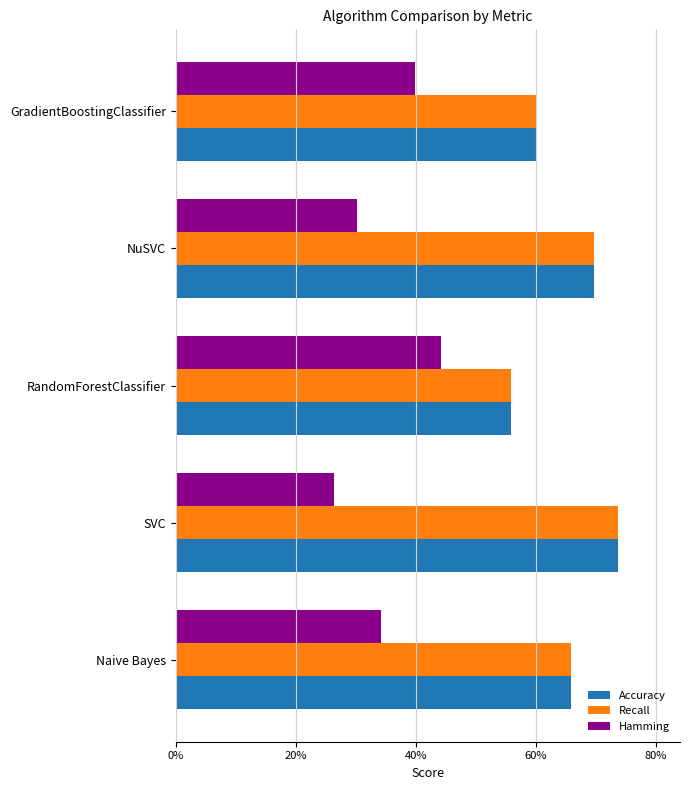

What is the sum of all Accuracy values?

3.3